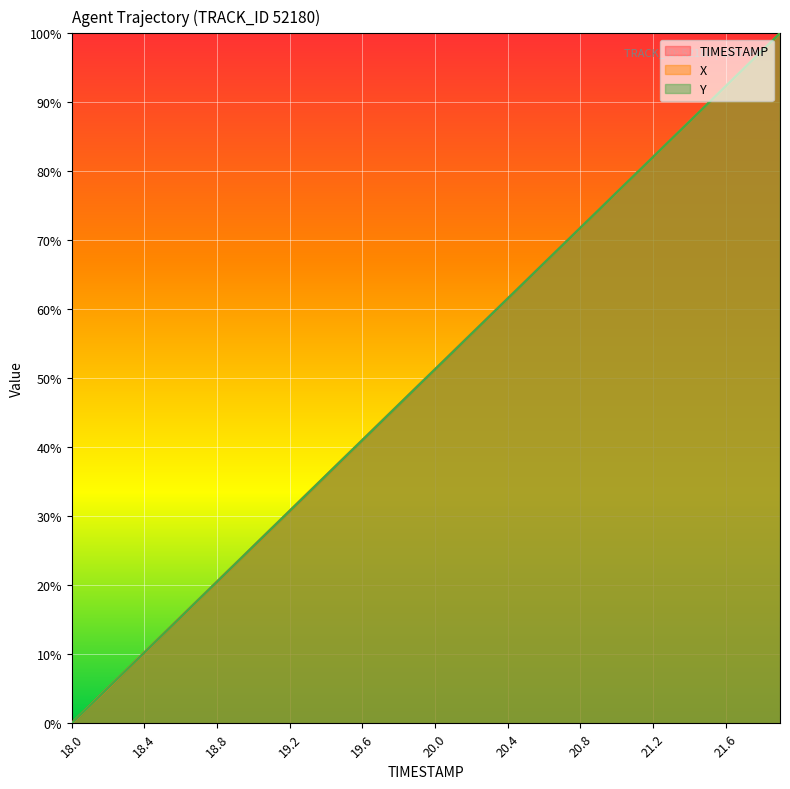

How many intersections are there between TIMESTAMP and X?

8